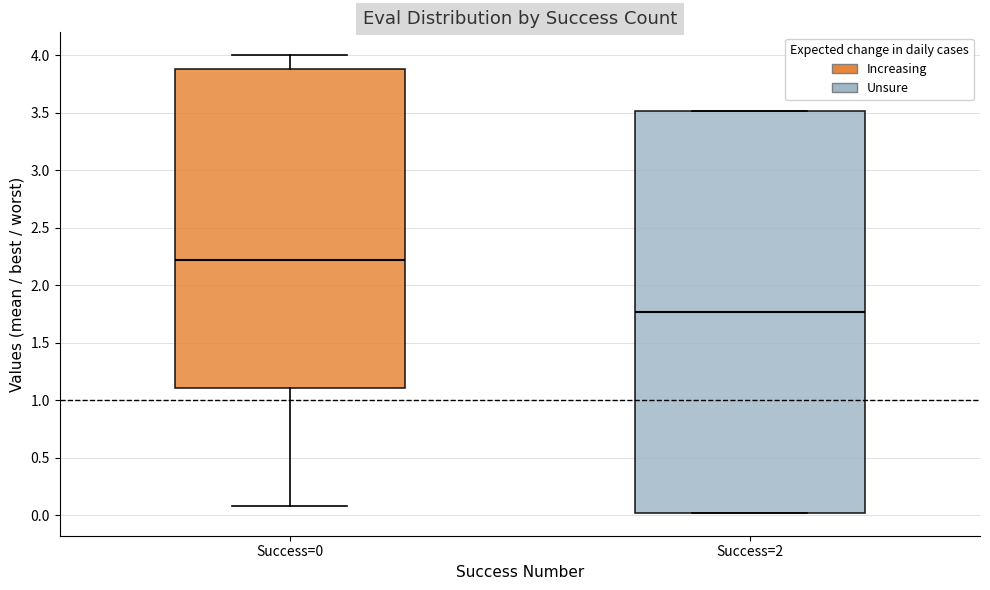

Which box's median line is the highest?

Success=0